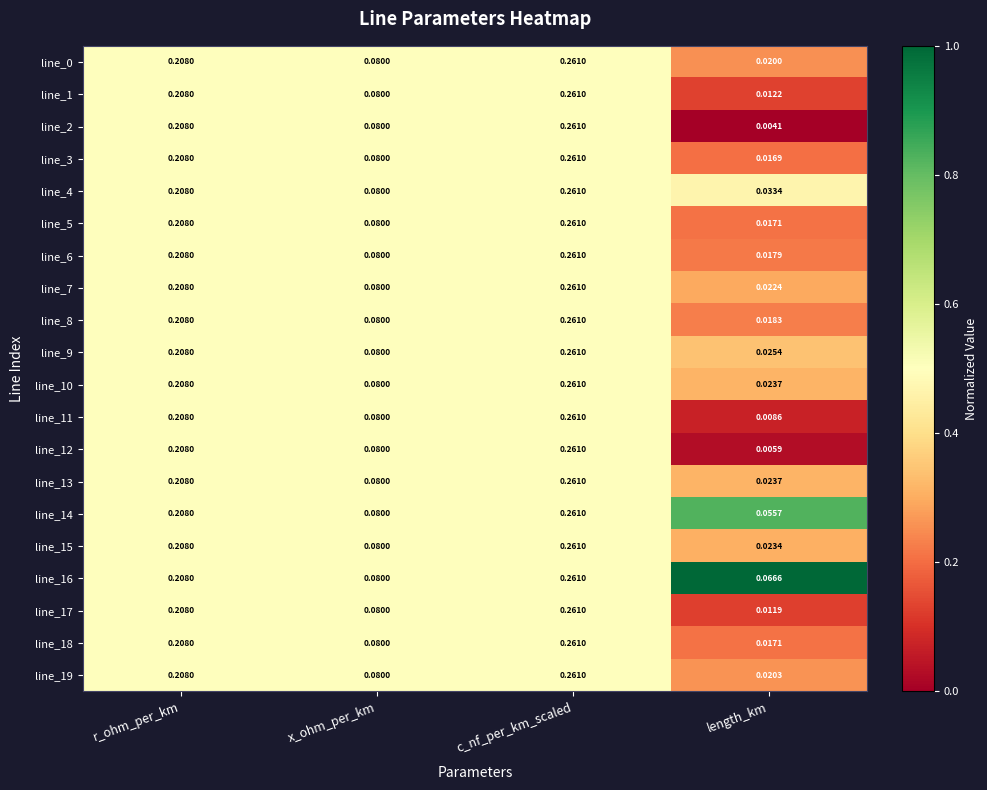

List the labels in order of line_10 value, smallest first.

length_km, x_ohm_per_km, r_ohm_per_km, c_nf_per_km_scaled